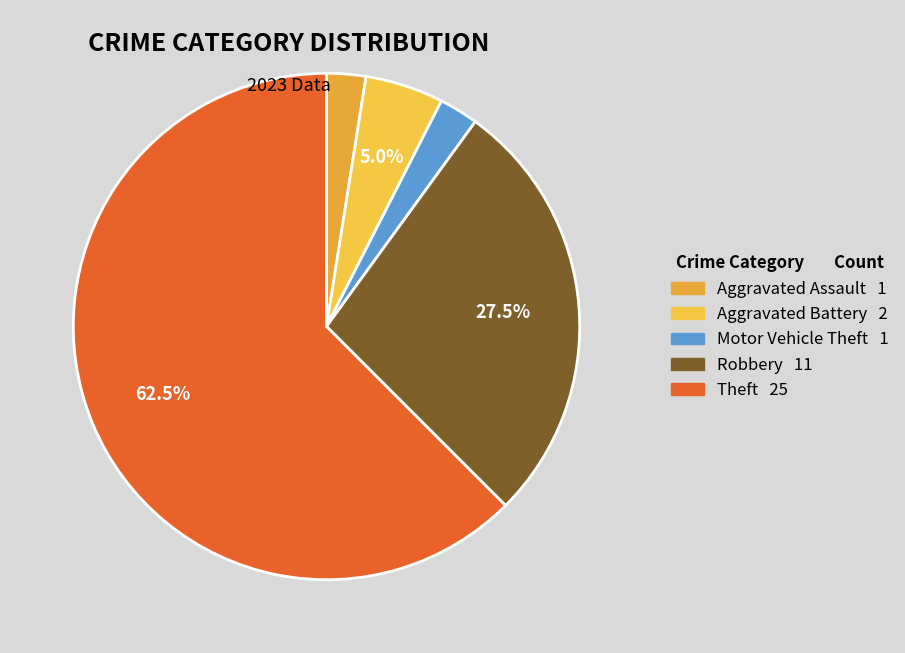

To the nearest percent, what is the average slice percentage?

20%